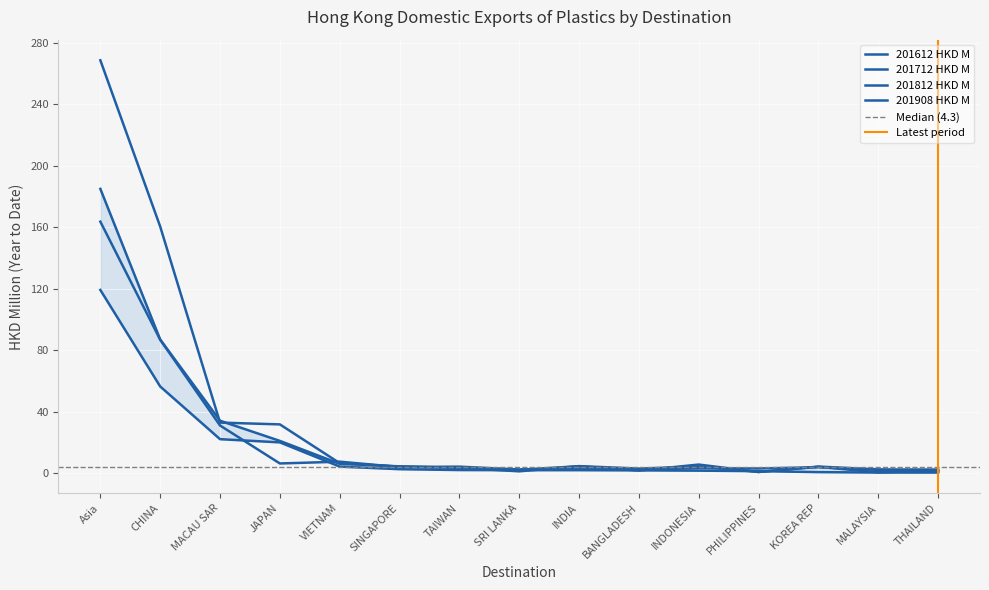

Which series has the largest total across all categories?

201612 HKD M